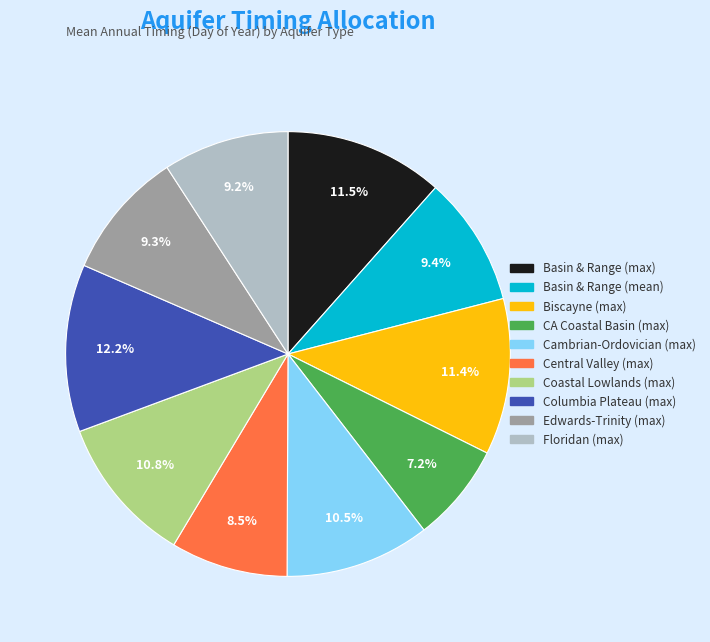

Count the number of slices in the pie.

10